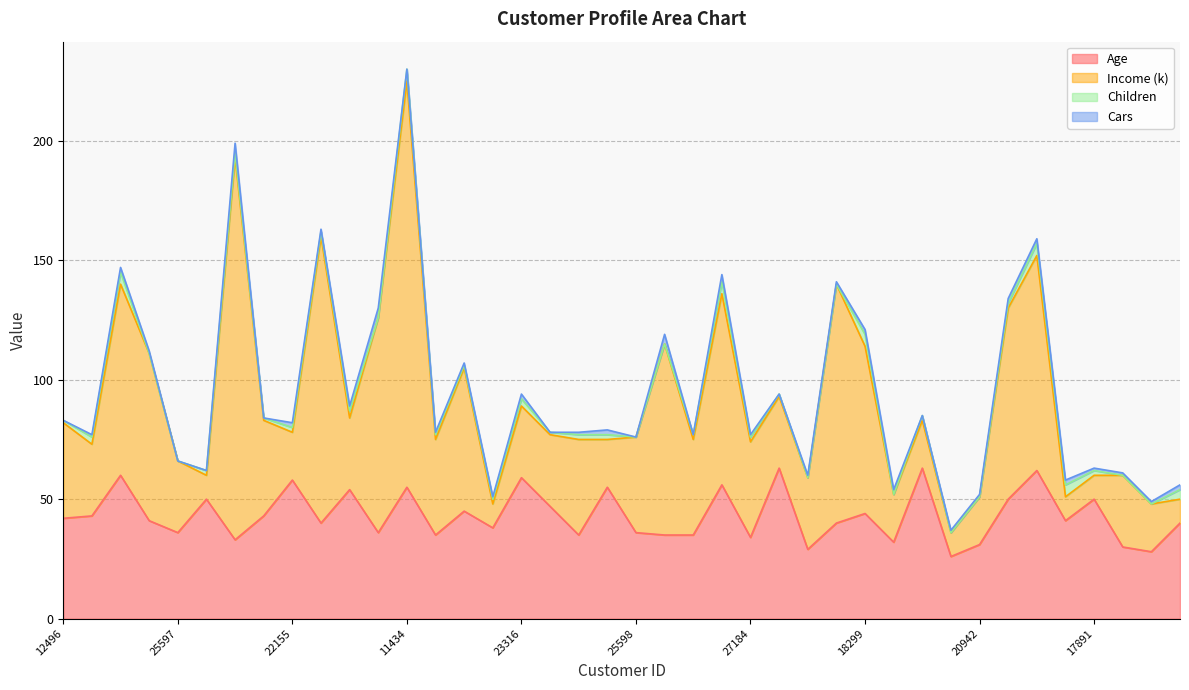

Which series ends up on top after the final intersection of Cars and Children?

Children